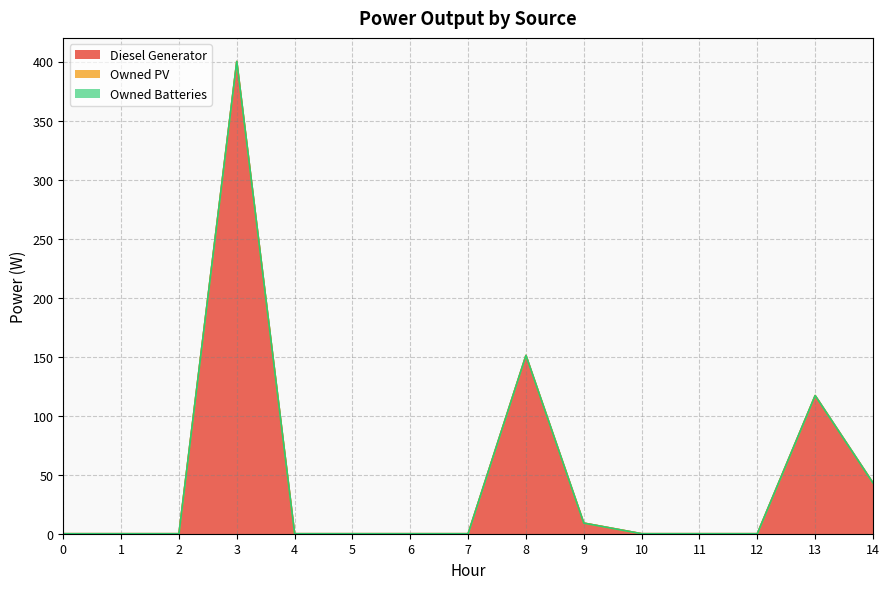

Which series has the widest spread of values?

Diesel Generator